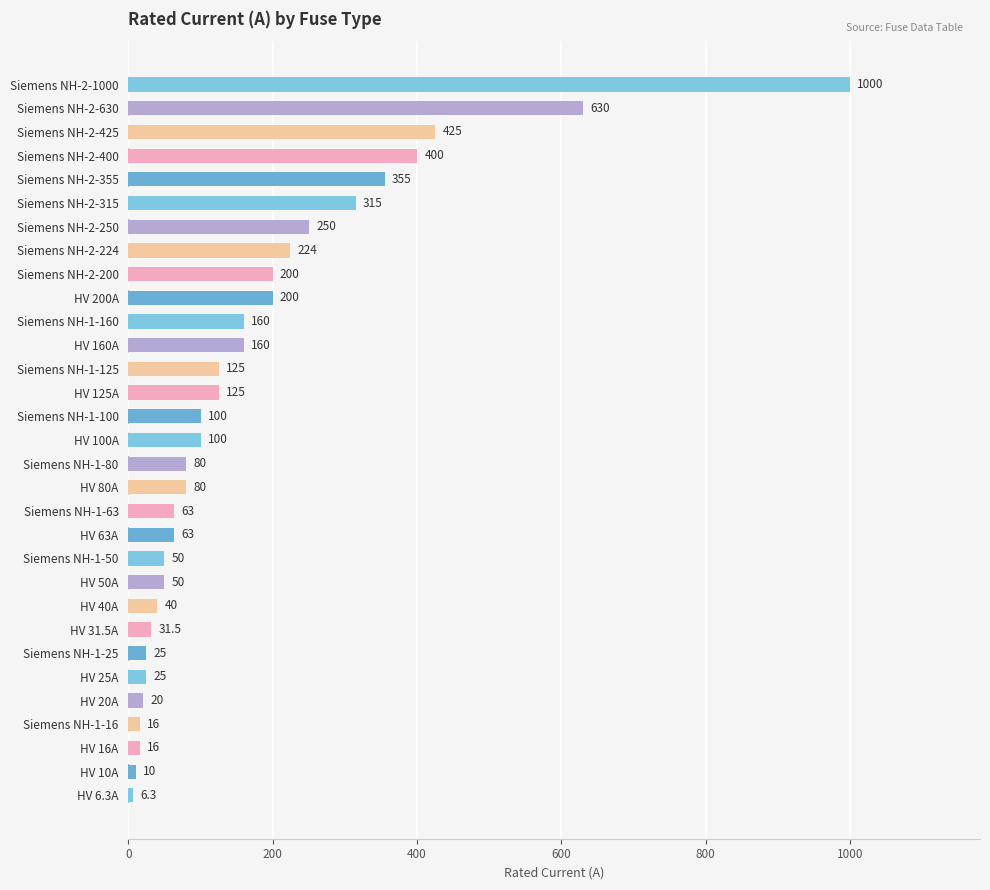

The chart shows a value of 425.0 at Siemens NH-2-425. True or false?

True